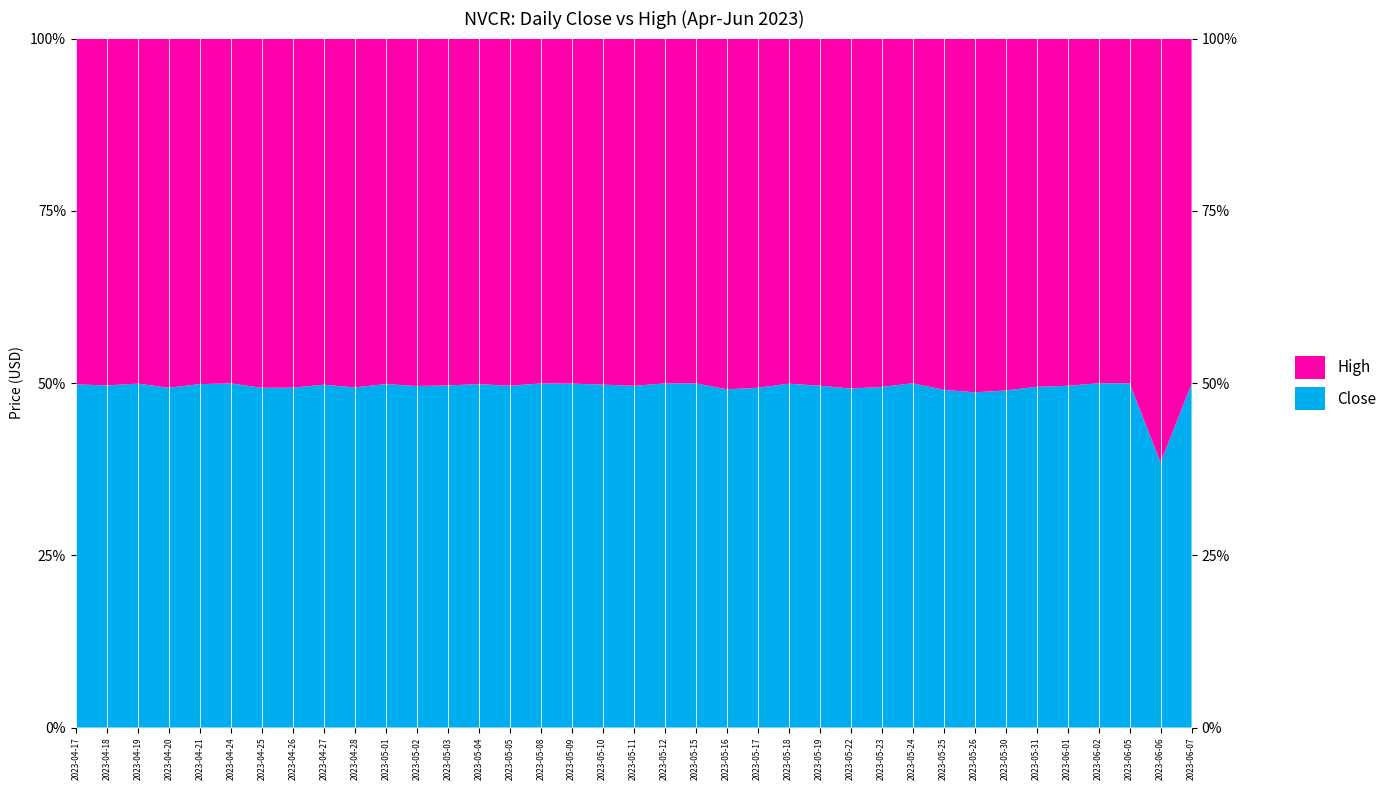

Reading left to right, list all the values displayed in this chart.

Close: 2023-04-17=64.3	2023-04-18=63.7	2023-04-19=63.8	2023-04-20=61.8	2023-04-21=62.8	2023-04-24=63.1	2023-04-25=61.0	2023-04-26=64.1	2023-04-27=65.6	2023-04-28=65.9	2023-05-01=66.9	2023-05-02=65.3	2023-05-03=65.9	2023-05-04=66.7	2023-05-05=68.2	2023-05-08=69.4	2023-05-09=70.0	2023-05-10=71.5	2023-05-11=73.2	2023-05-12=75.0	2023-05-15=77.8	2023-05-16=80.6	2023-05-17=78.5	2023-05-18=79.5	2023-05-19=79.5	2023-05-22=80.8	2023-05-23=80.4	2023-05-24=79.8	2023-05-25=77.5	2023-05-26=73.6	2023-05-30=71.0	2023-05-31=71.8	2023-06-01=74.9	2023-06-02=79.5	2023-06-05=82.5	2023-06-06=47.0	2023-06-07=48.7
High: 2023-04-17=64.8	2023-04-18=64.5	2023-04-19=64.0	2023-04-20=63.6	2023-04-21=63.2	2023-04-24=63.3	2023-04-25=62.7	2023-04-26=65.8	2023-04-27=66.2	2023-04-28=67.6	2023-05-01=67.3	2023-05-02=66.4	2023-05-03=66.9	2023-05-04=67.2	2023-05-05=69.3	2023-05-08=69.5	2023-05-09=70.2	2023-05-10=72.1	2023-05-11=74.4	2023-05-12=75.2	2023-05-15=77.9	2023-05-16=83.6	2023-05-17=80.7	2023-05-18=79.8	2023-05-19=80.7	2023-05-22=83.5	2023-05-23=82.2	2023-05-24=80.0	2023-05-25=80.5	2023-05-26=77.6	2023-05-30=74.2	2023-05-31=73.4	2023-06-01=76.1	2023-06-02=79.6	2023-06-05=82.6	2023-06-06=75.2	2023-06-07=48.9